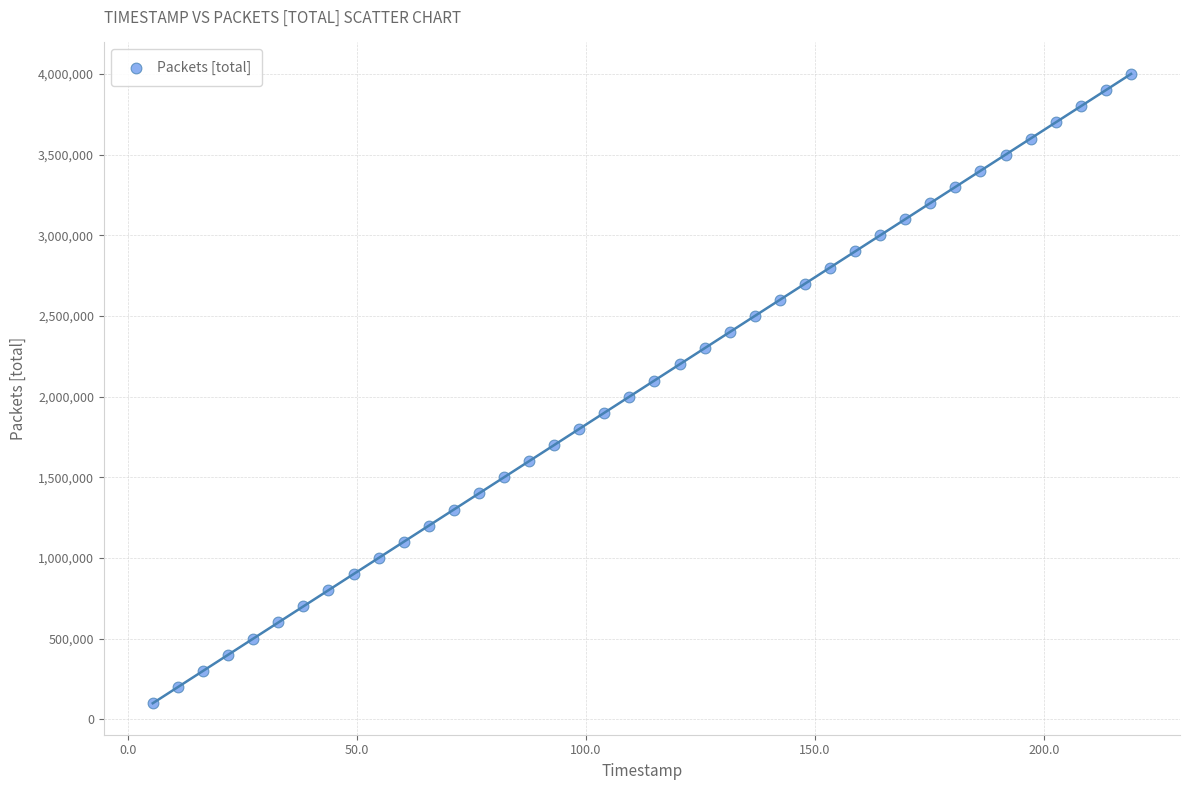

What is the range of Y values (max minus min)?

3900000